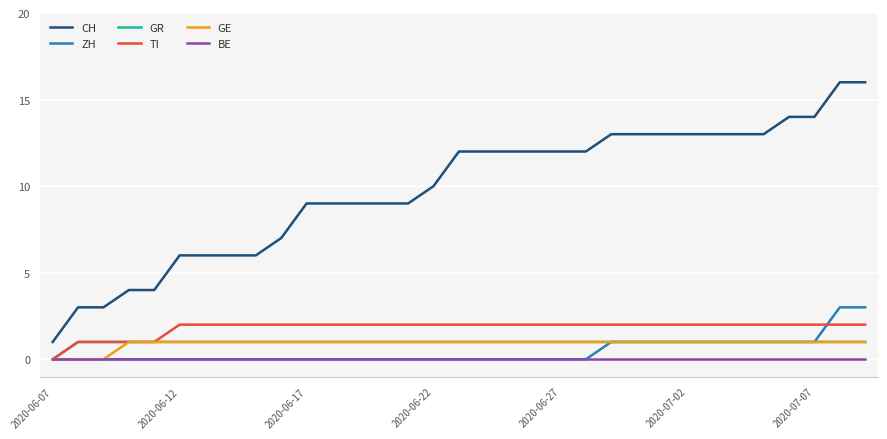

Which series has the widest spread of values?

CH